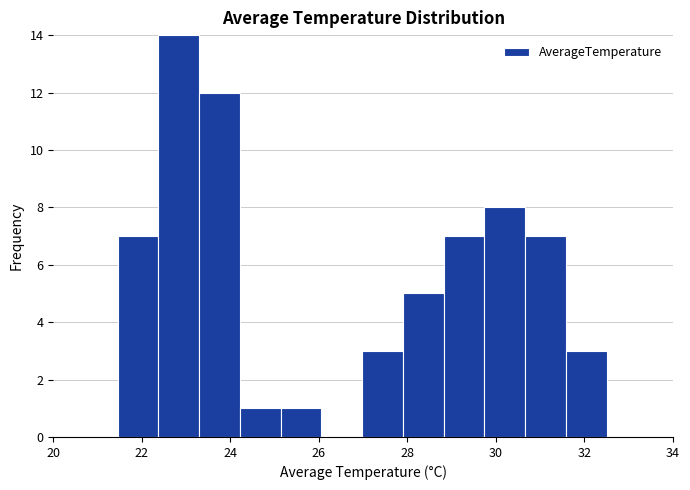

Reading left to right, transcribe this chart: for each bar, give the range it covers on the x-axis and its height. Neither the bar edges nor the heights are printed on the chart, so give them approximately, as read against the axes.

21.4 to 22.4: 7
22.4 to 23.2: 14
23.2 to 24.2: 12
24.2 to 25.2: 1
25.2 to 26.0: 1
26.0 to 27.0: 0
27.0 to 27.8: 3
27.8 to 28.8: 5
28.8 to 29.8: 7
29.8 to 30.6: 8
30.6 to 31.6: 7
31.6 to 32.6: 3